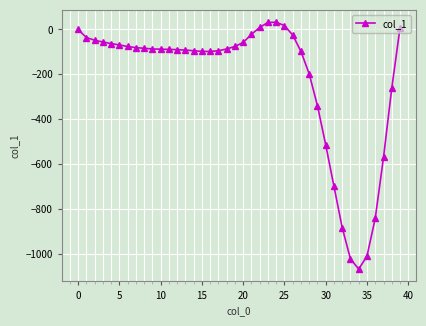

What is the difference between the maximum and minimum values?

1099